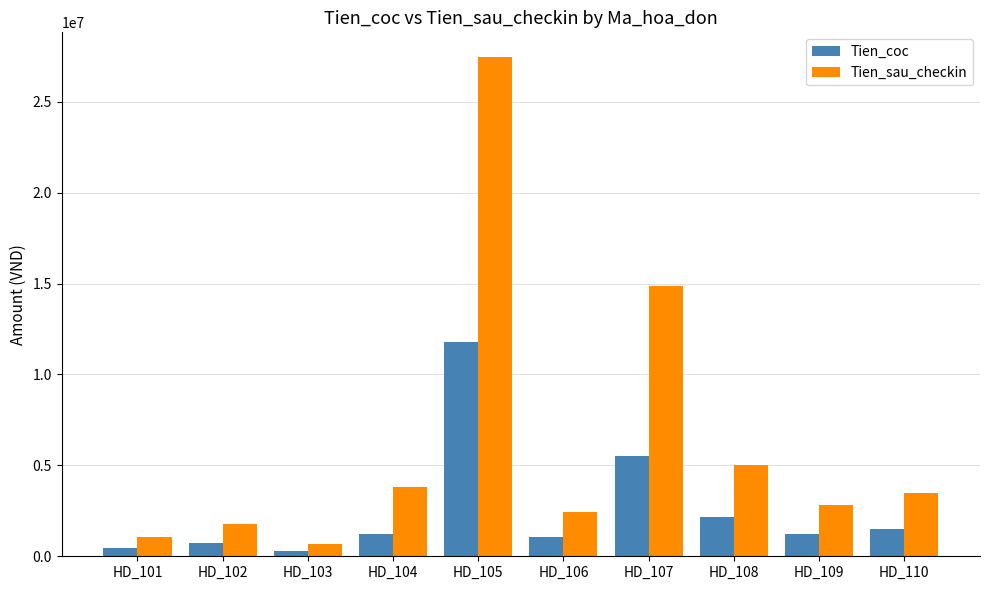

Is it true that Tien_sau_checkin equals 1050000 at HD_101?

True